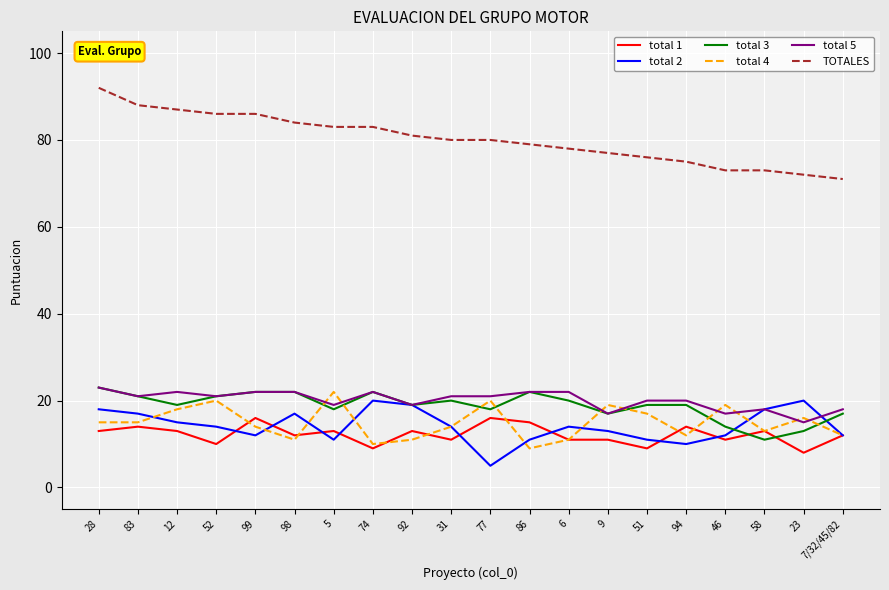

What is the difference between the maximum and minimum values in the total 5 series?

8